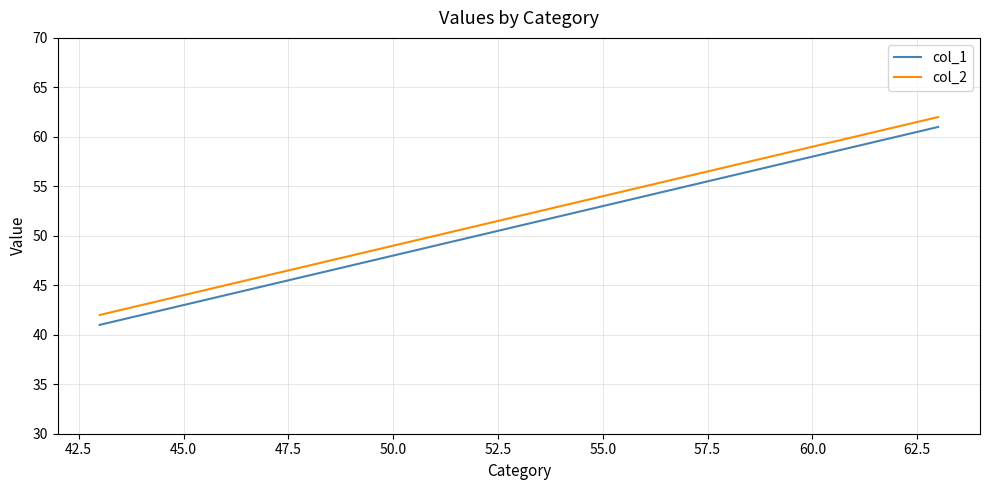

Reading left to right, extract all data points from this chart.

col_1: 41	51	61
col_2: 42	52	62